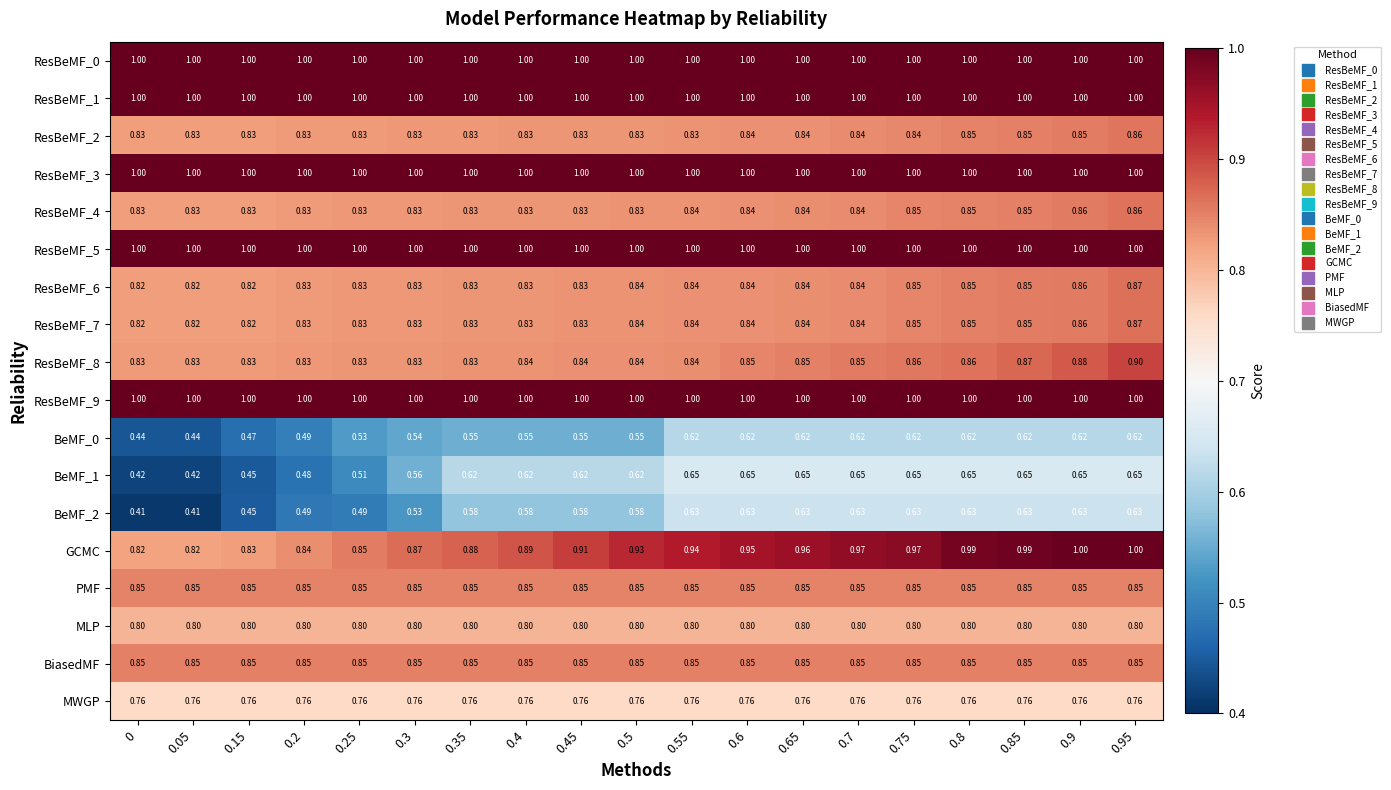

Is the value of ResBeMF_4 at 0.35 greater than the value of MWGP at 0.7?

Yes